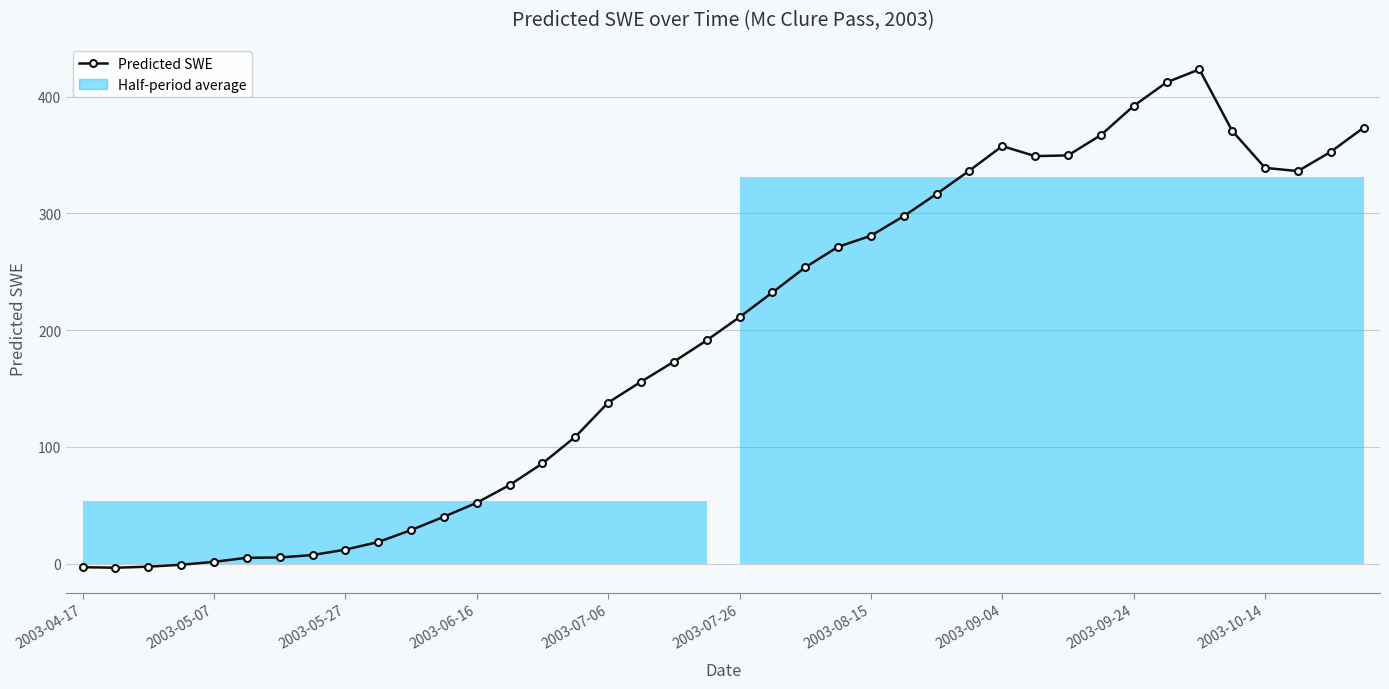

Where is the data nearest to the value 209?

2003-07-26